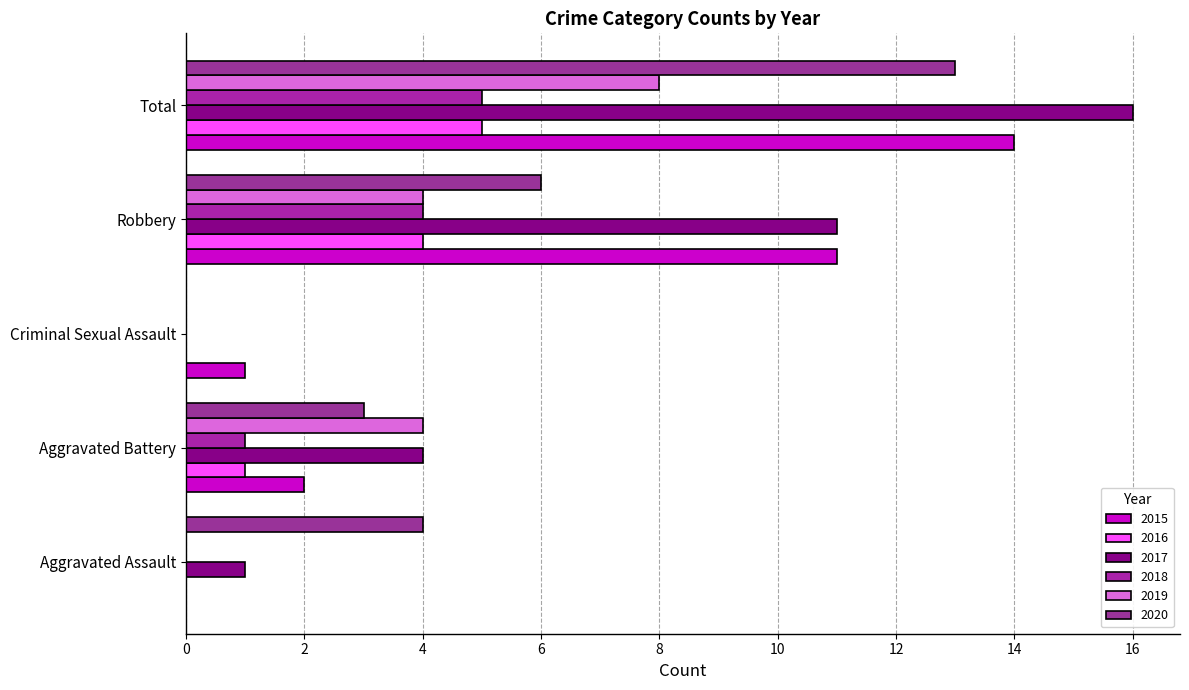

Is the value of 2017 at Robbery greater than the value of 2016 at Robbery?

Yes